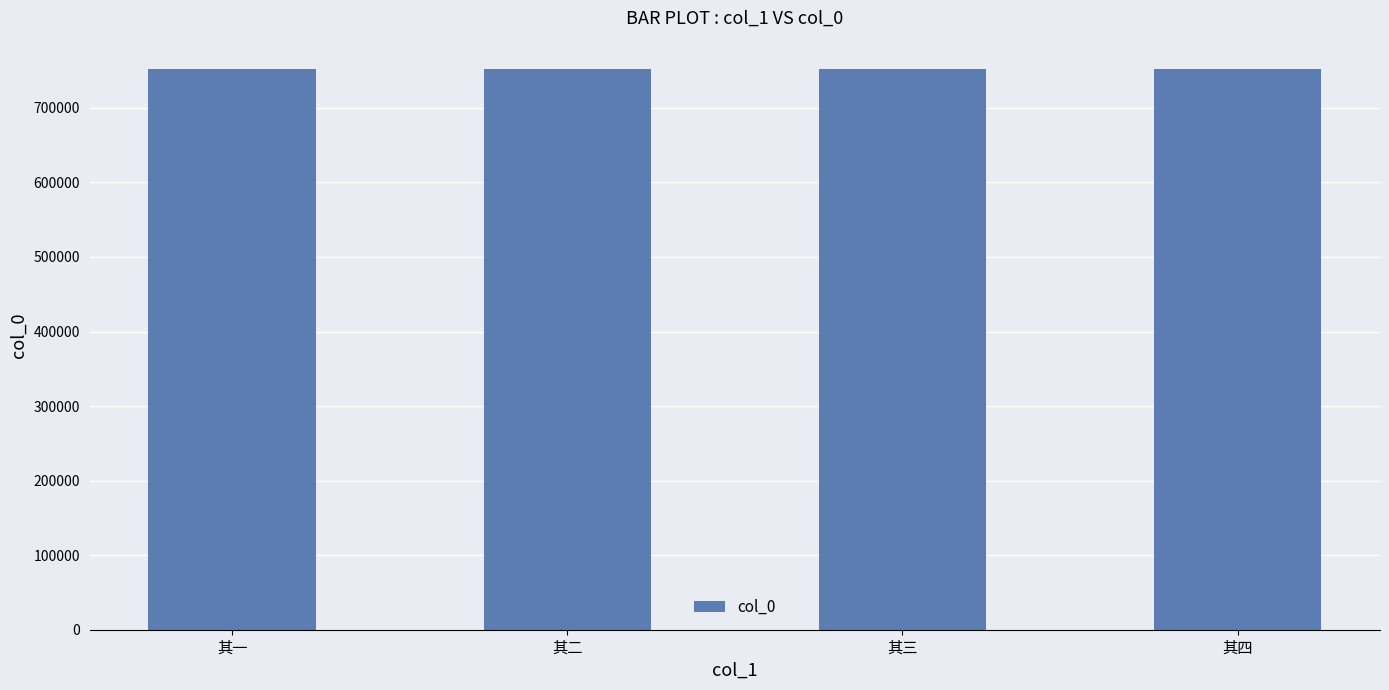

What is the difference between the second highest and minimum values?

2